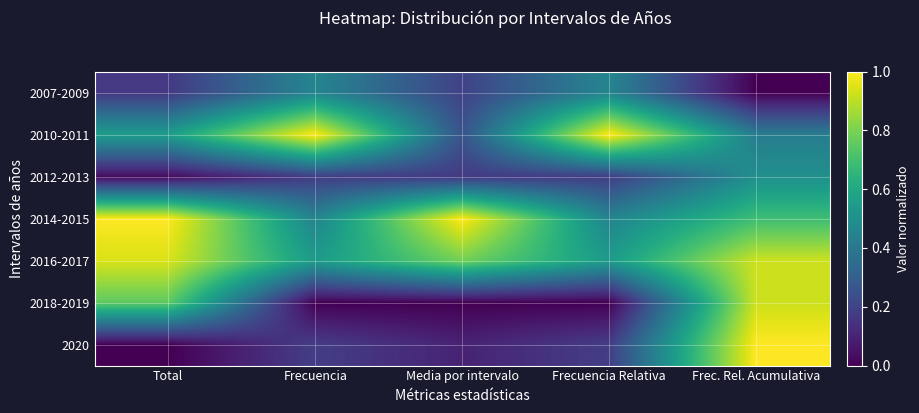

At how many categories does at least one series exceed 0?

5